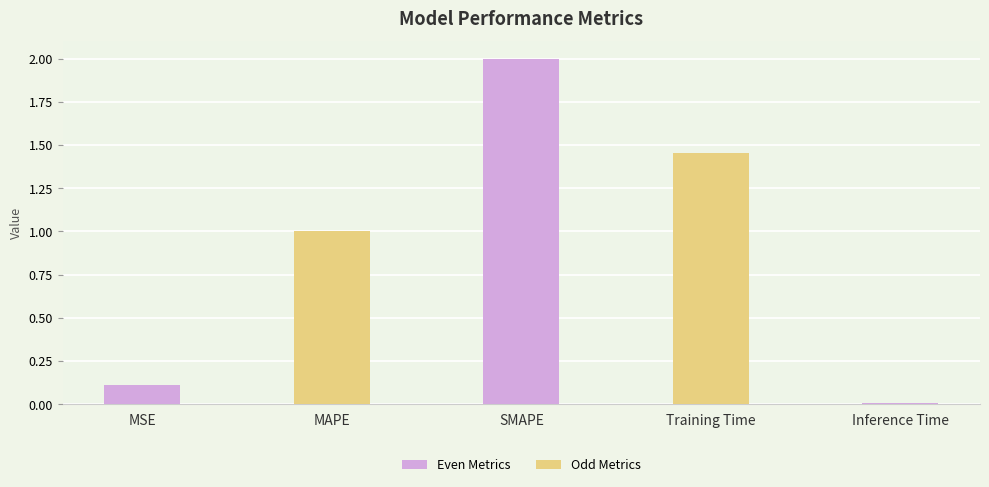

Which has a higher value, Inference Time or MAPE?

MAPE